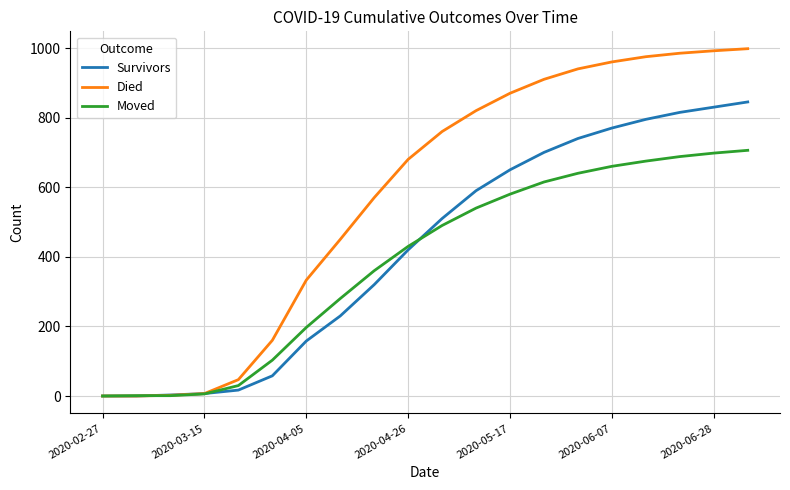

Rank the series by their average value, from lowest to highest.

Moved, Survivors, Died